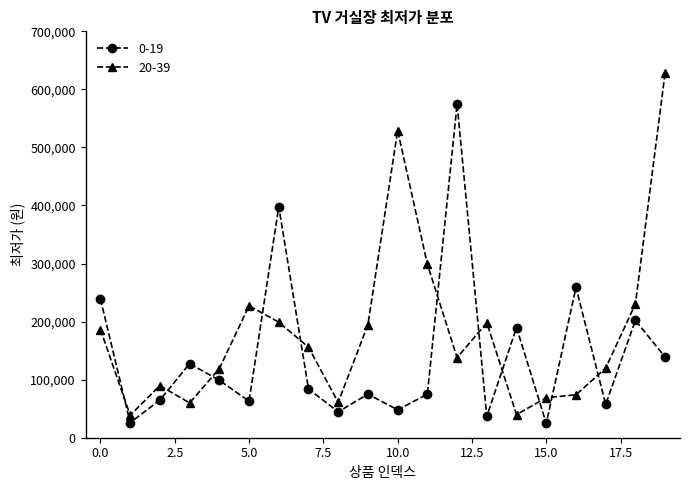

After their last crossing, which series has the higher values: 0-19 or 20-39?

20-39